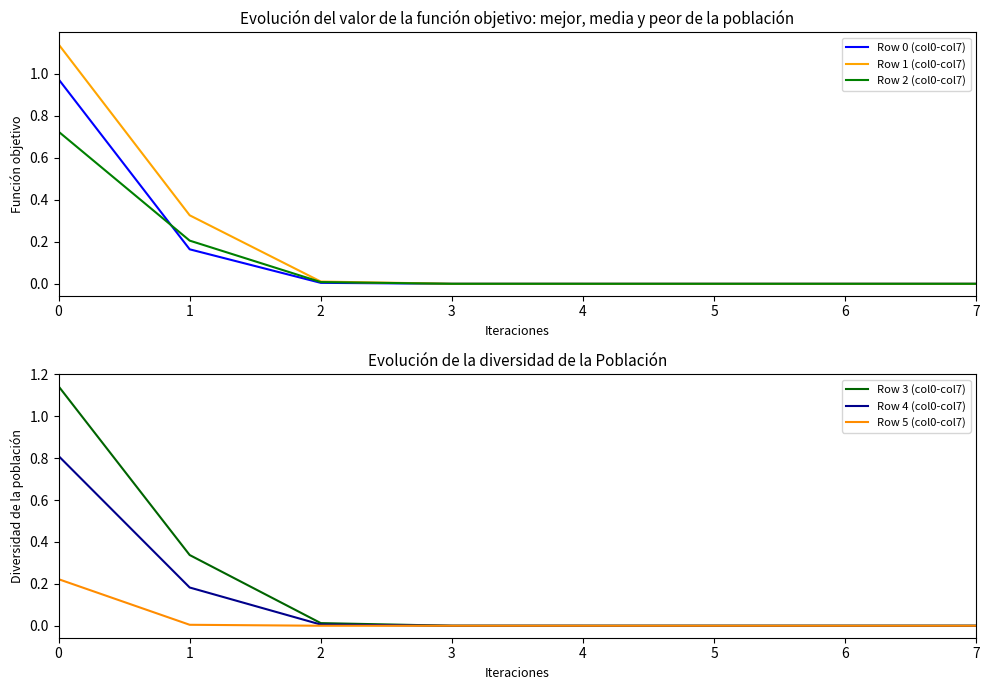

Count the number of data series in this chart.

6